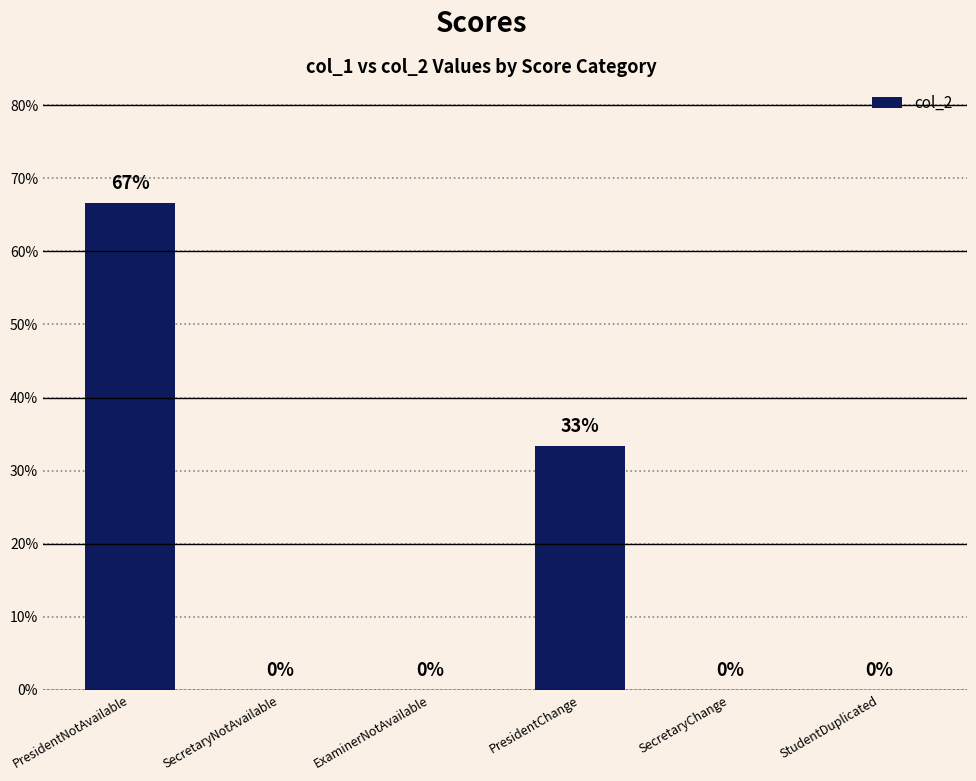

Where is the data nearest to the value 33?

PresidentChange